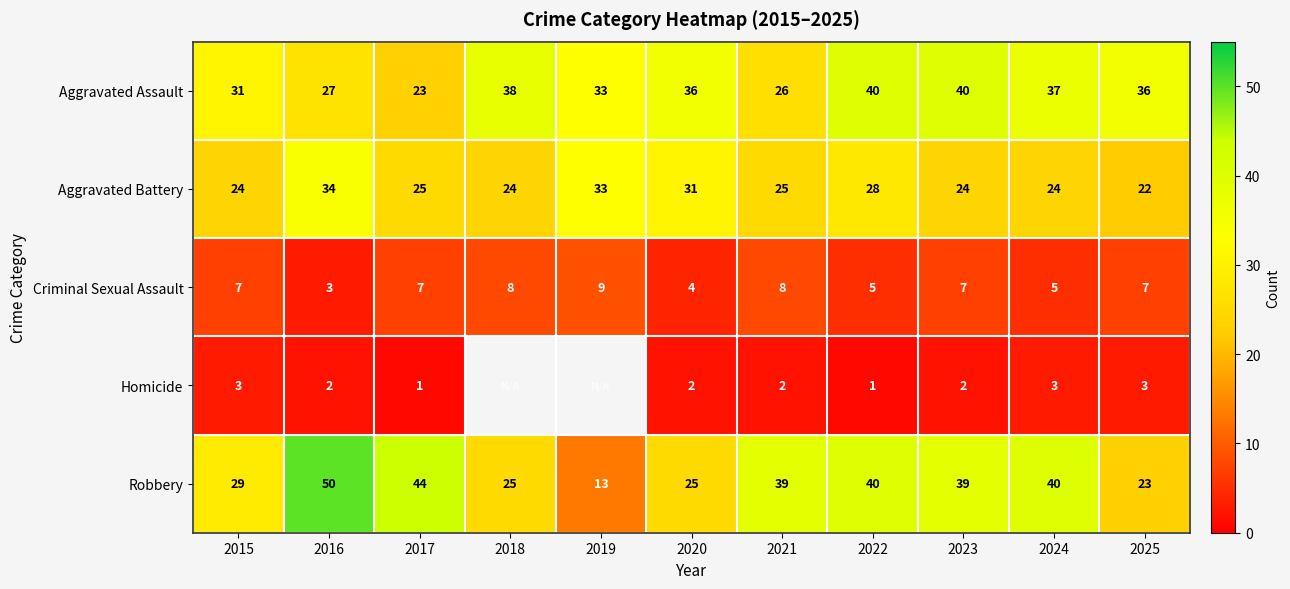

At which label is Aggravated Battery closest to 28?

2022